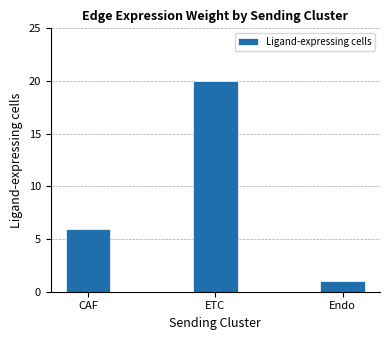

What is the difference between the values at Endo and ETC?

19